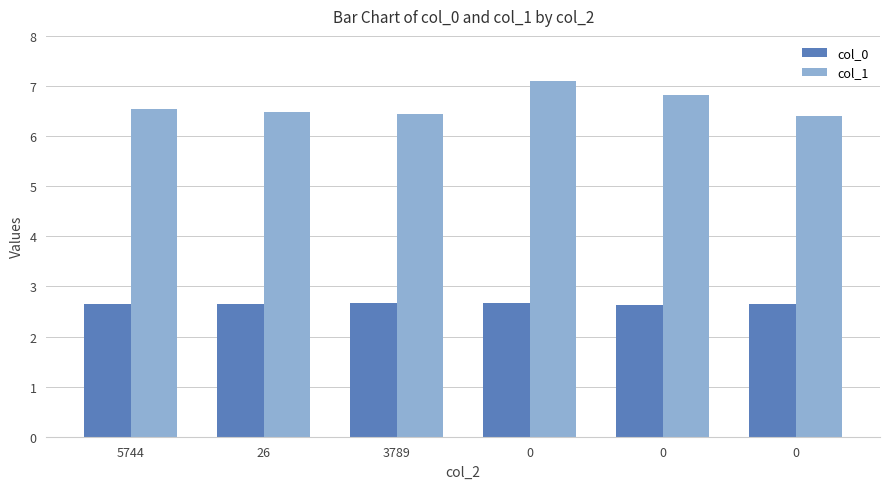

At 0, list the series in order from smallest to largest.

col_0, col_1